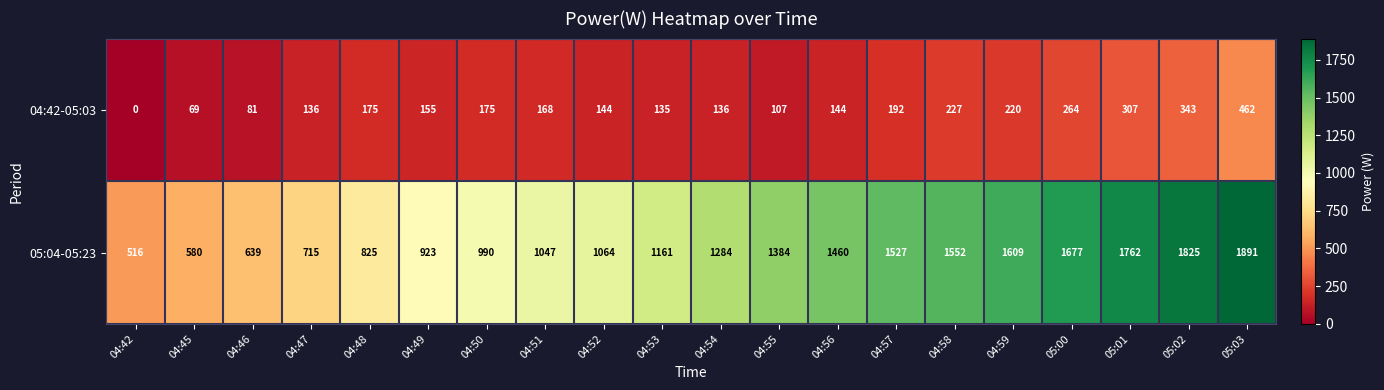

How many distinct data groups are displayed?

2